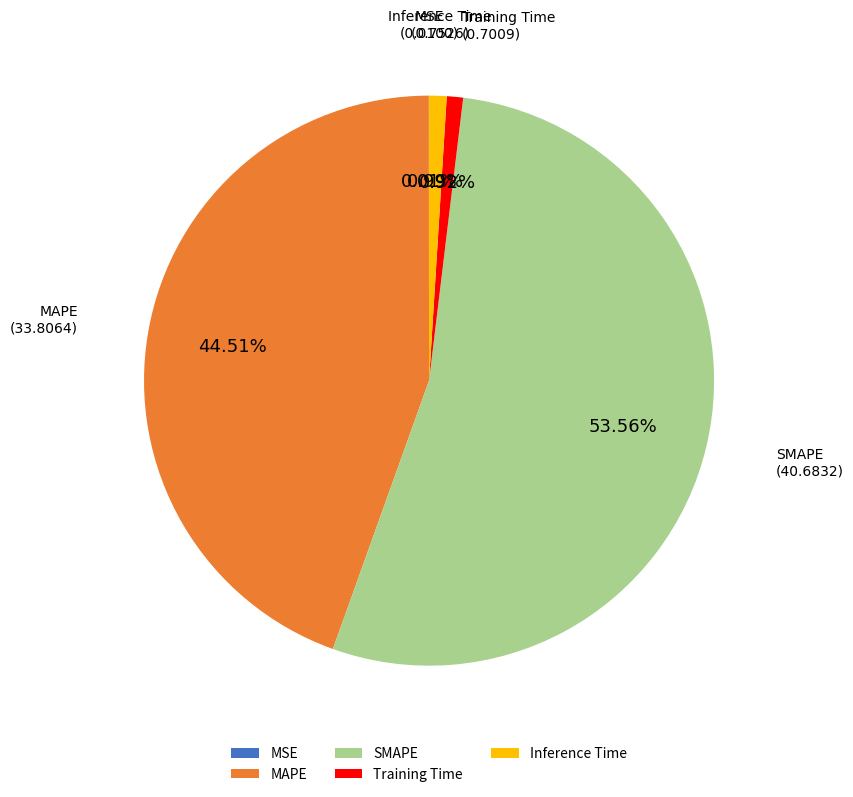

What is the largest slice in the pie chart?

SMAPE